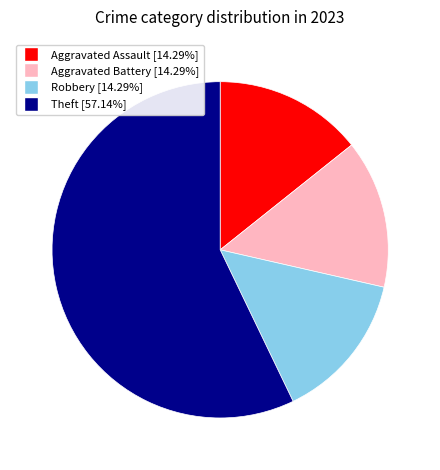

Which slice is the largest?

Theft